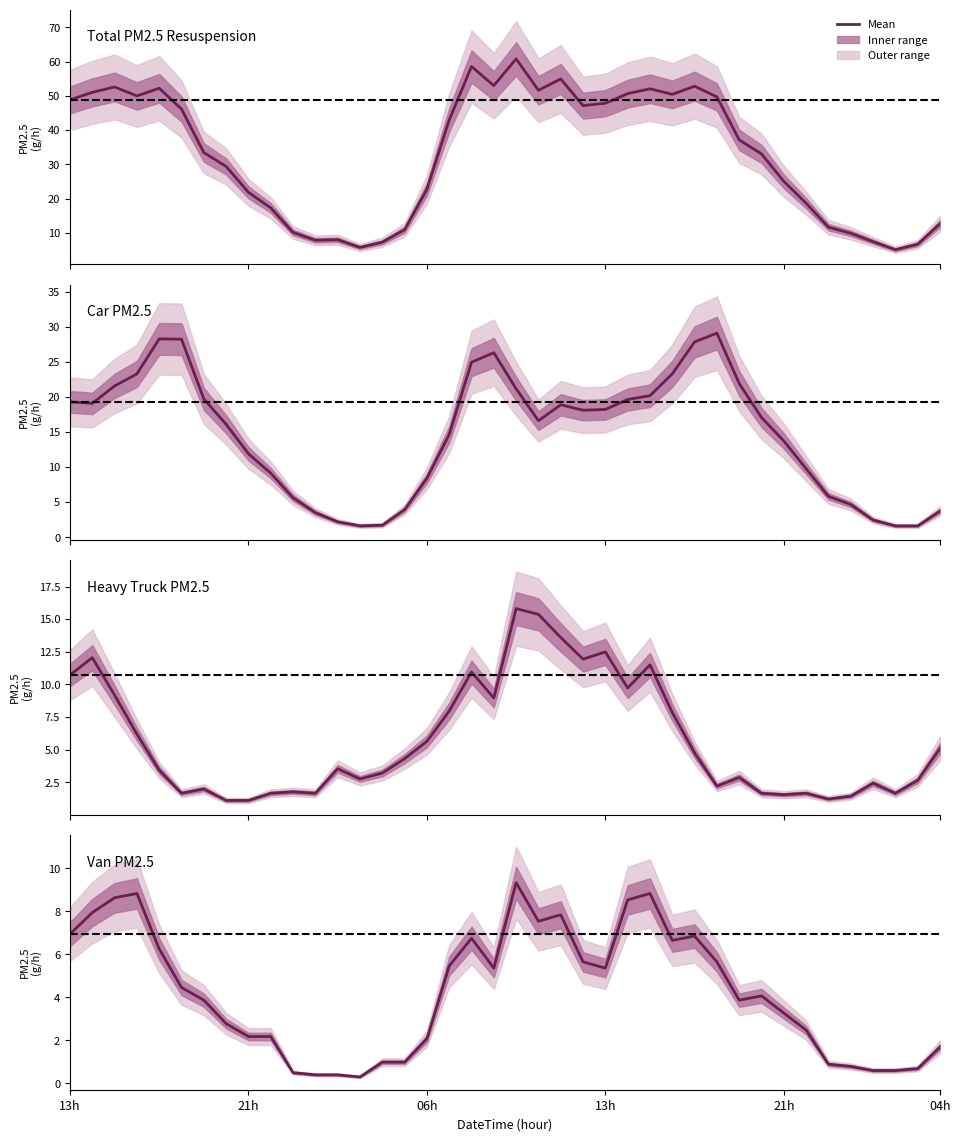

True or false: Total and Car cross at least once.

False